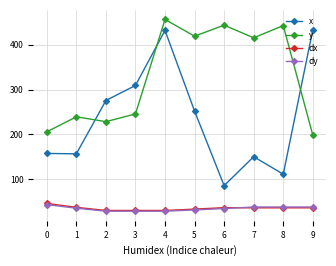

What is the maximum value shown in the chart?

456.4